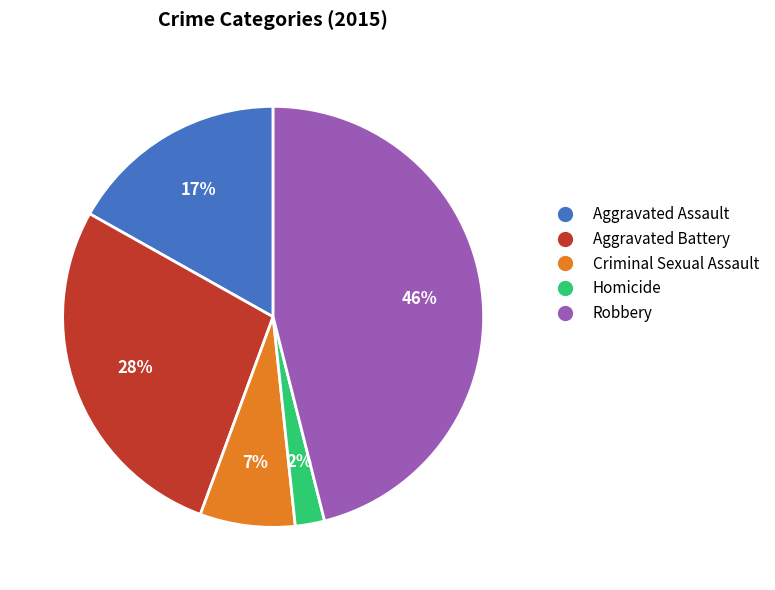

What is the largest slice in the pie chart?

Robbery